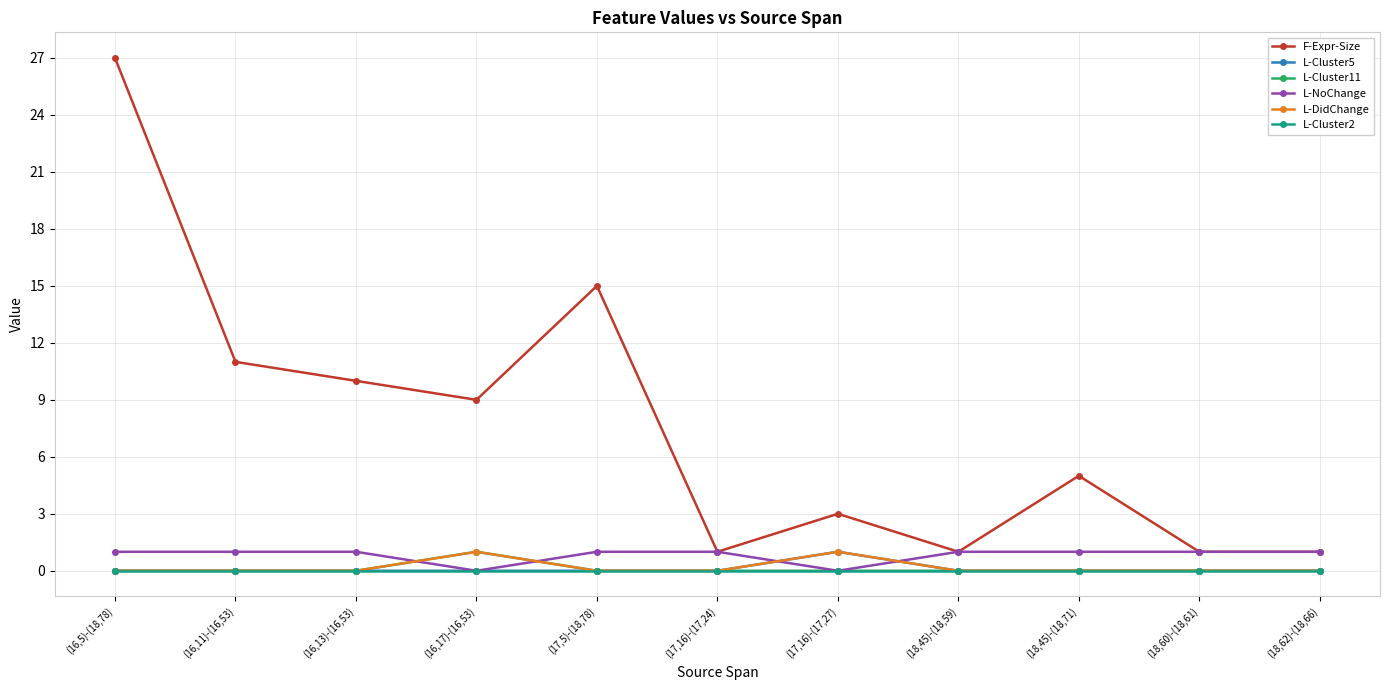

What is the sum of all L-Cluster5 values?

1